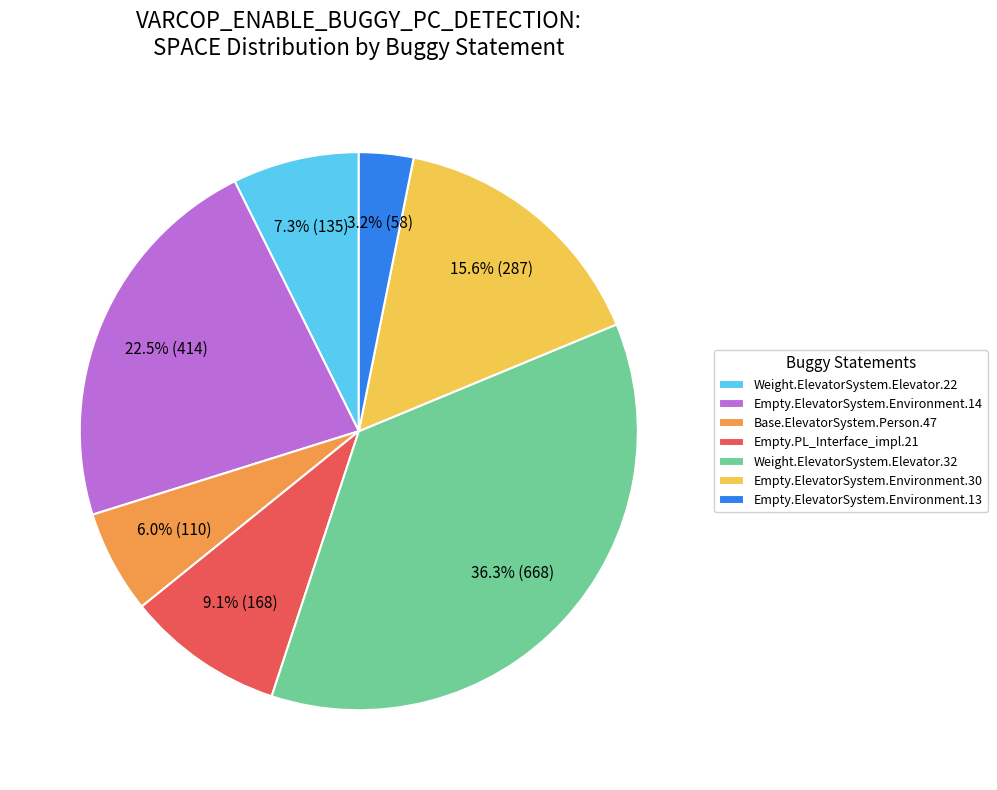

Between Empty.ElevatorSystem.Environment.30 and Empty.ElevatorSystem.Environment.13, which is larger?

Empty.ElevatorSystem.Environment.30